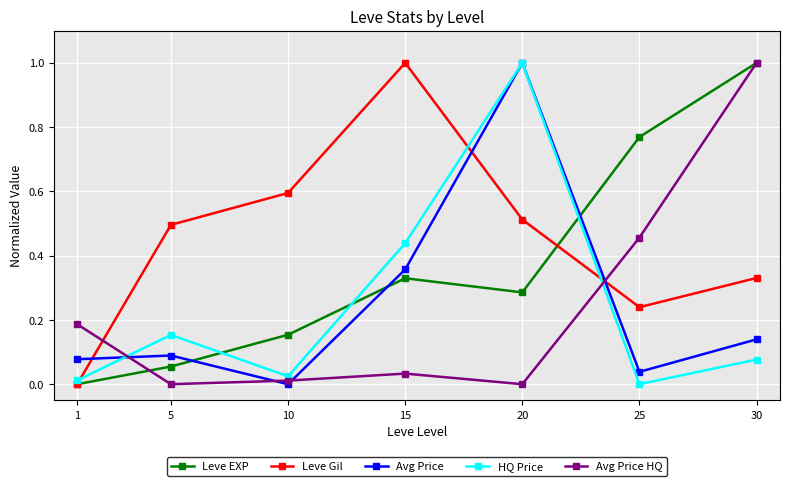

True or false: Avg Price HQ has more than 0 interior local peaks.

True